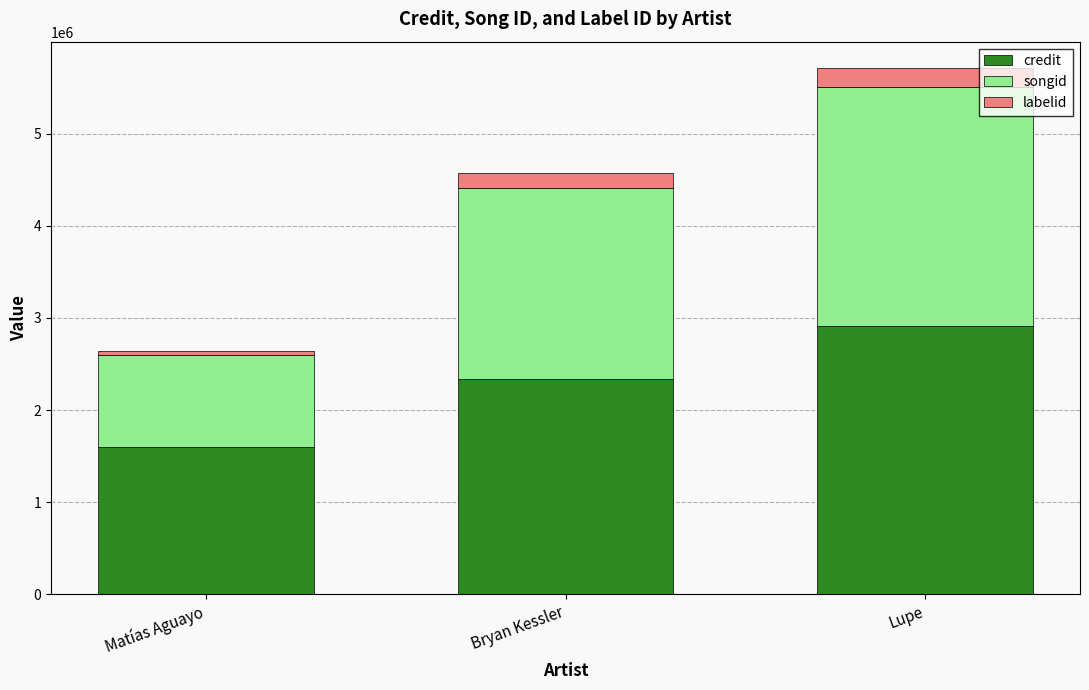

What are all the series names shown in the legend?

credit, songid, labelid